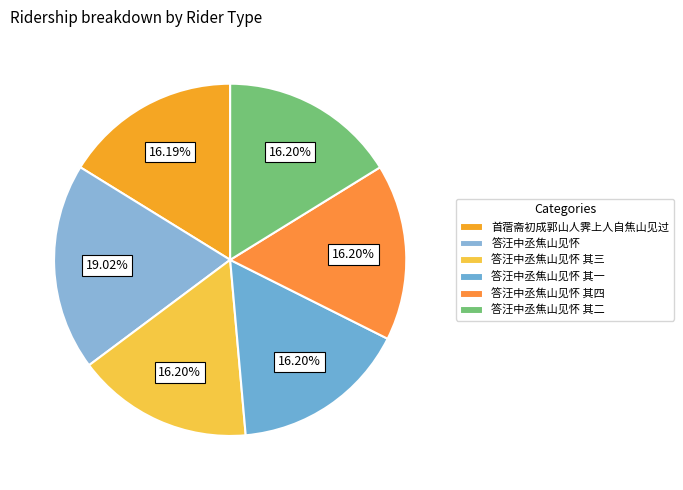

To the nearest percent, what is the combined percentage of 答汪中丞焦山见怀 其四 and 答汪中丞焦山见怀 其二?

32%